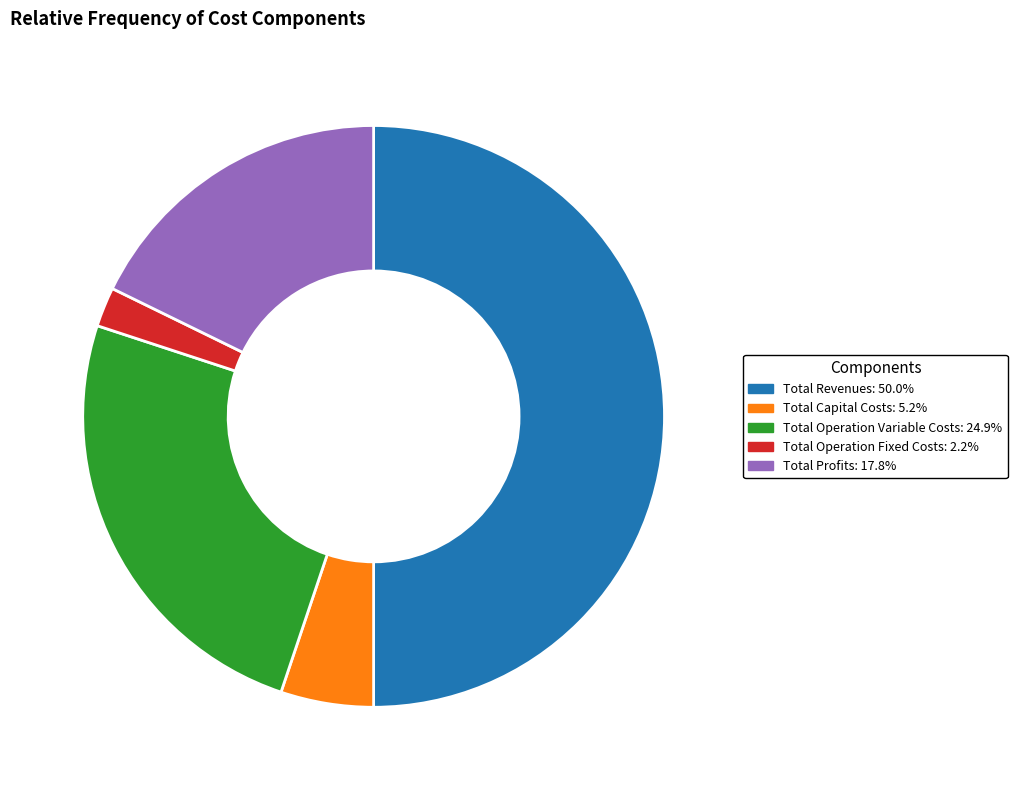

The Total Operation Fixed Costs slice represents 2% of the pie. True or false?

True